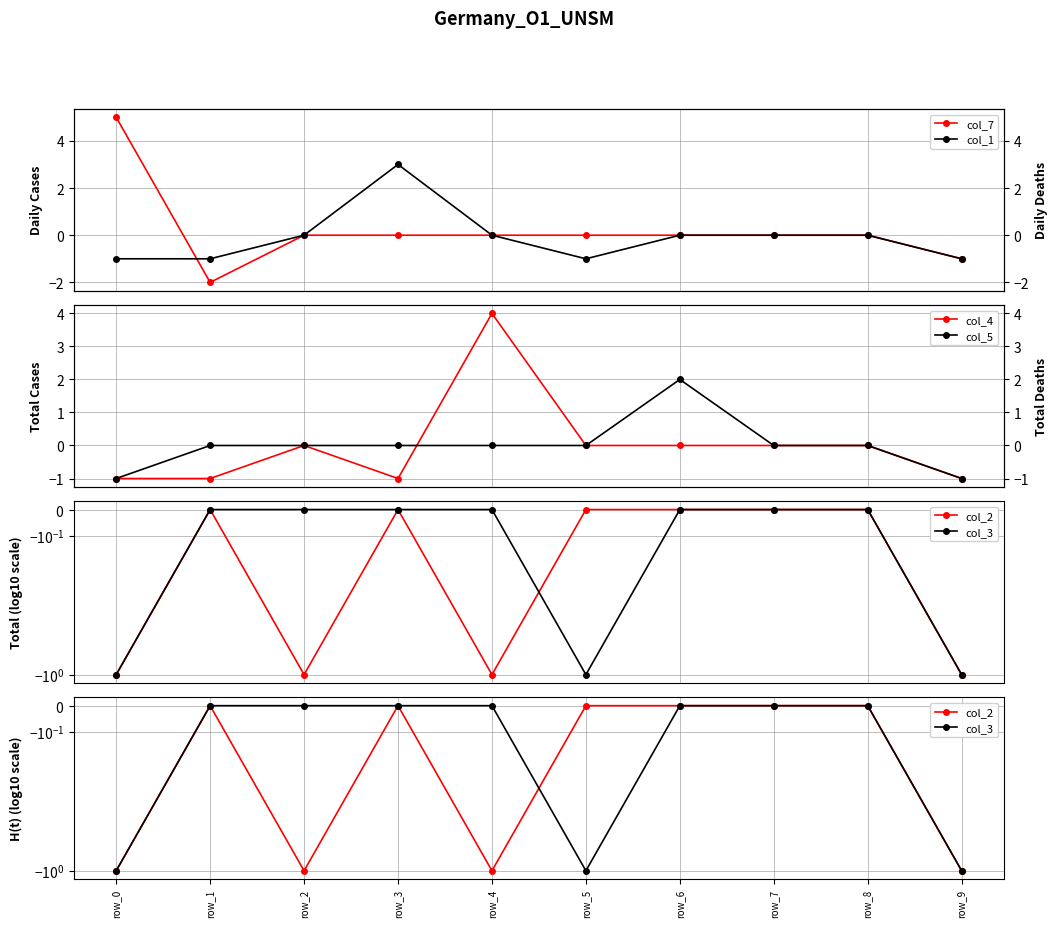

True or false: col_1 has a value of -2 at row_4.

False